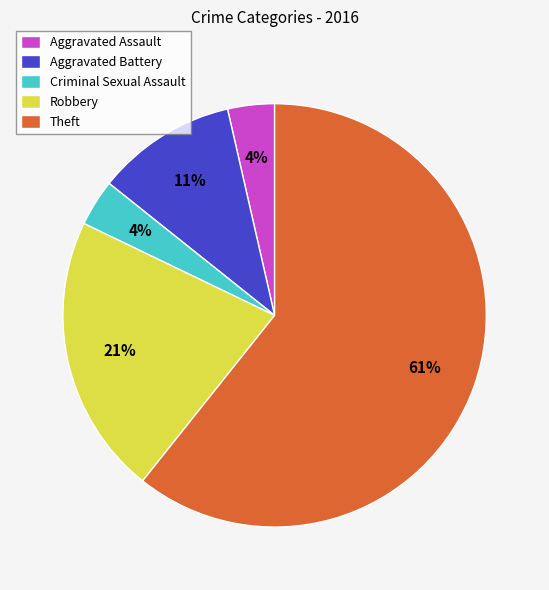

What is the majority slice?

Theft